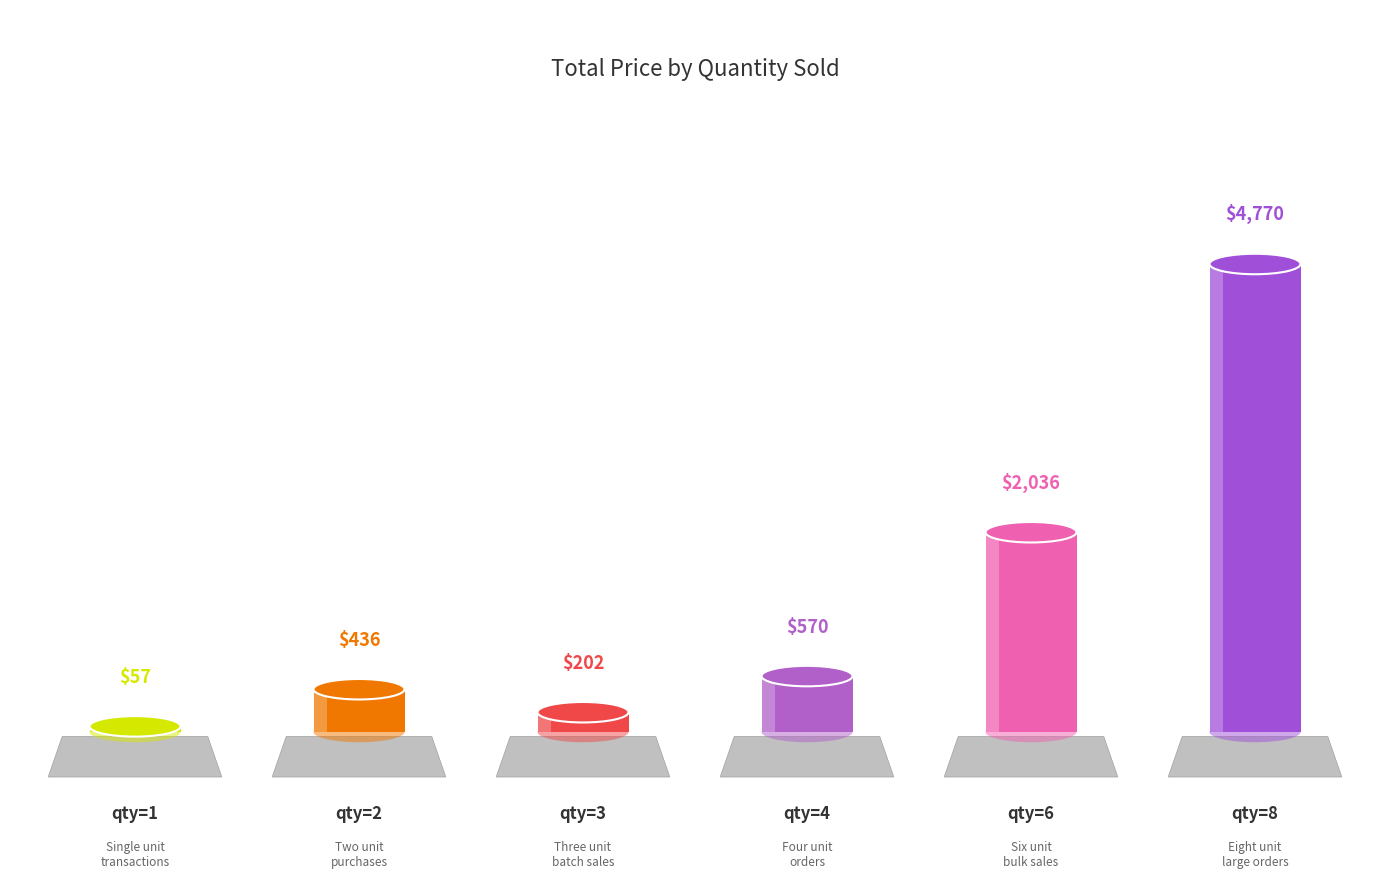

Reading left to right, transcribe all the data shown in this chart.

57.4	436.0	201.5	570.0	2036.0	4770.1